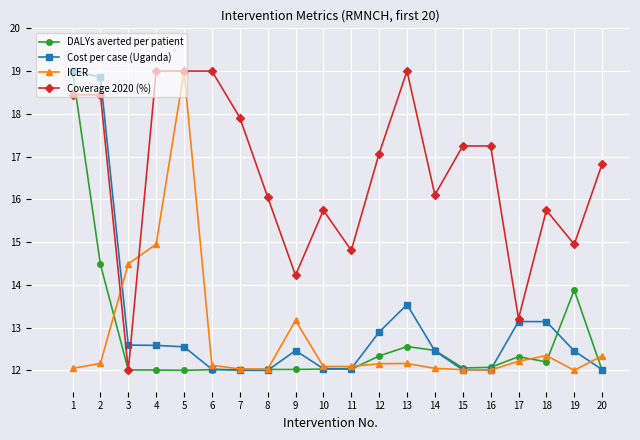

Which category has the highest value in the ICER series?

5